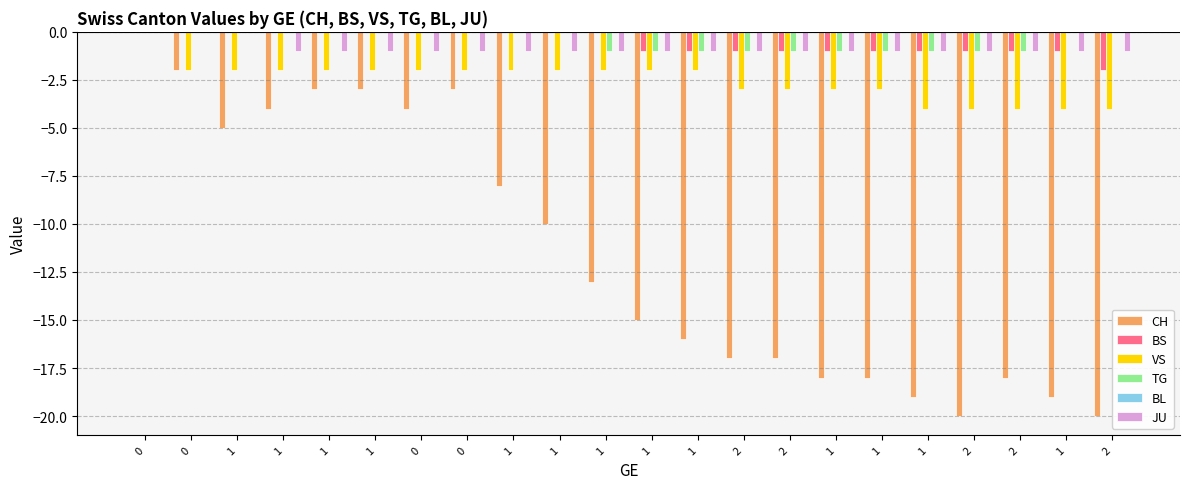

Reading left to right, list all the values displayed in this chart.

CH: 0	-2	-5	-4	-3	-3	-4	-3	-8	-10	-13	-15	-16	-17	-17	-18	-18	-19	-20	-18	-19	-20
BS: 0	0	0	0	0	0	0	0	0	0	0	-1	-1	-1	-1	-1	-1	-1	-1	-1	-1	-2
VS: 0	-2	-2	-2	-2	-2	-2	-2	-2	-2	-2	-2	-2	-3	-3	-3	-3	-4	-4	-4	-4	-4
TG: 0	0	0	0	0	0	0	0	0	0	-1	-1	-1	-1	-1	-1	-1	-1	-1	-1	0	0
BL: 0	0	0	0	0	0	0	0	0	0	0	0	0	0	0	0	0	0	0	0	0	0
JU: 0	0	0	-1	-1	-1	-1	-1	-1	-1	-1	-1	-1	-1	-1	-1	-1	-1	-1	-1	-1	-1